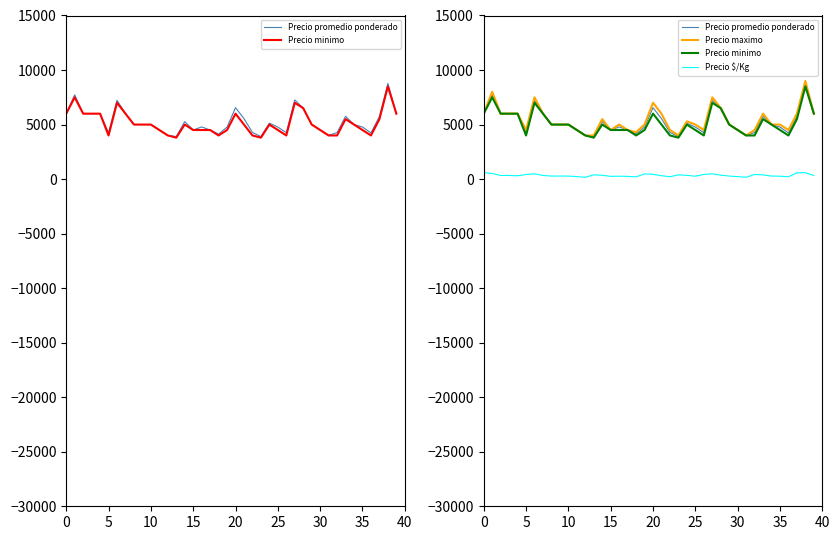

True or false: Precio $/Kg and Precio maximo intersect in this chart.

False